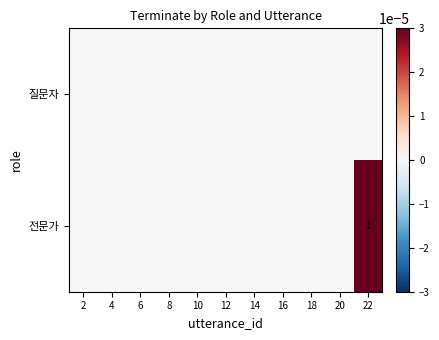

The 전문가 series shows 2 at 22. True or false?

False